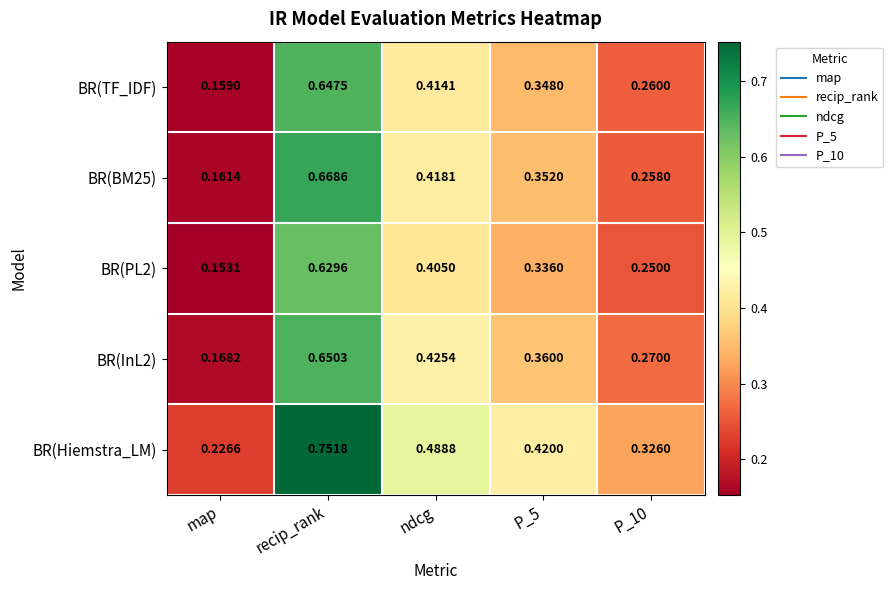

At which label does BR(TF_IDF) reach its minimum?

map